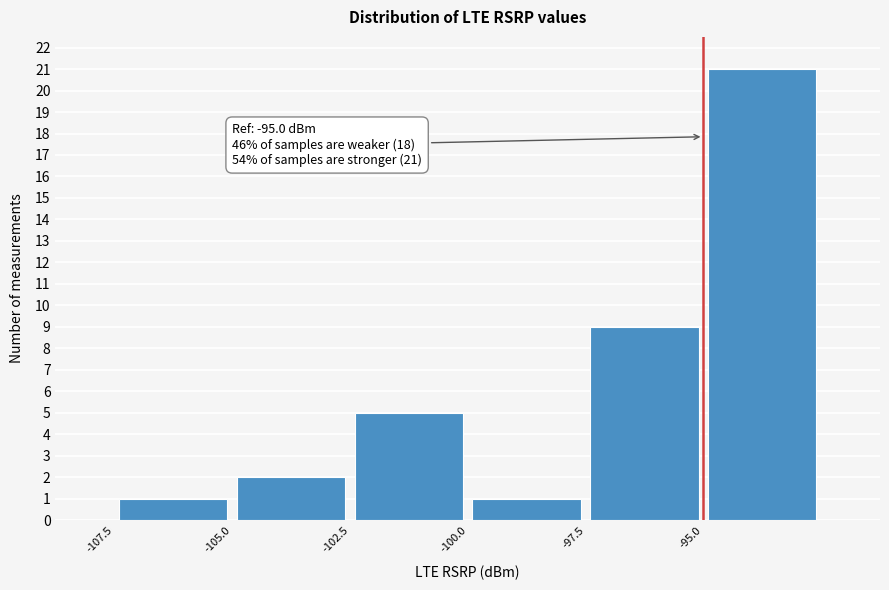

Which range on the x-axis has the tallest bar?

-95.0 to -92.5